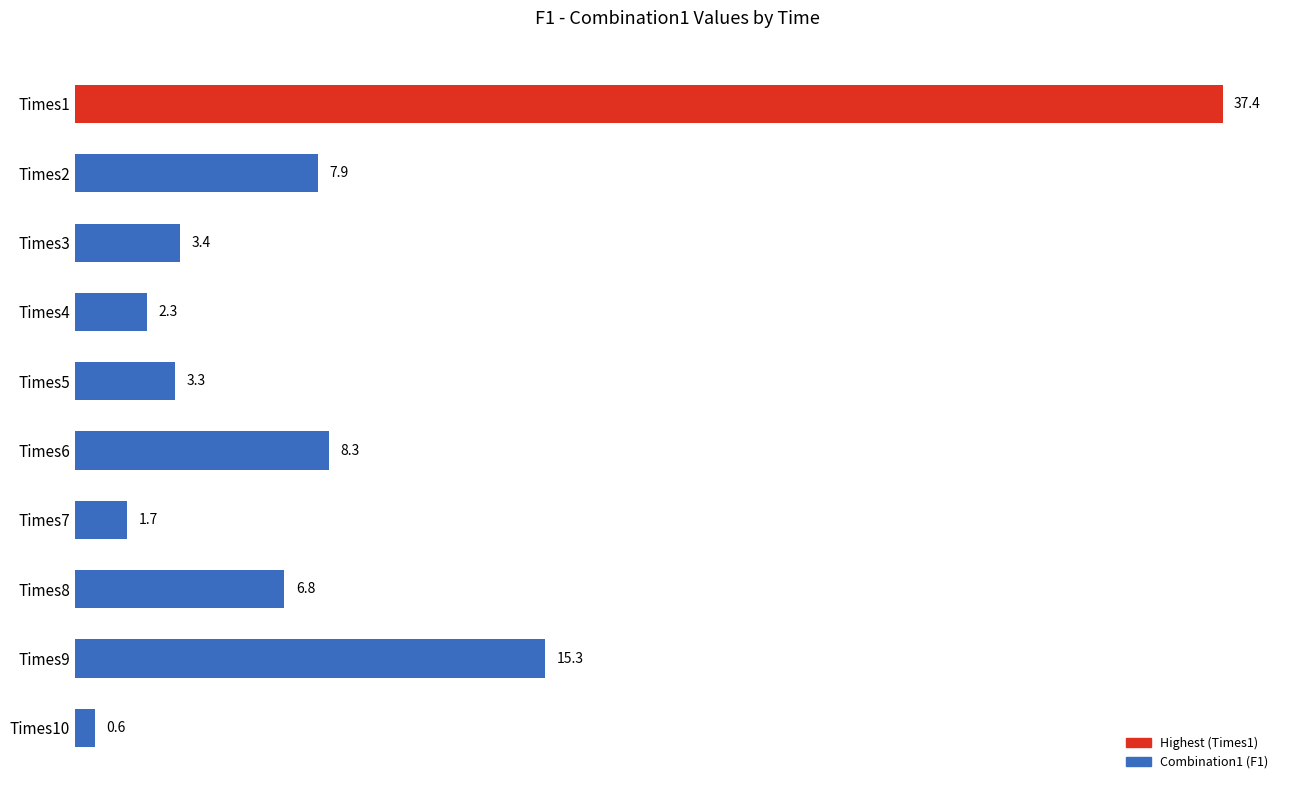

Does the chart contain any negative values?

No